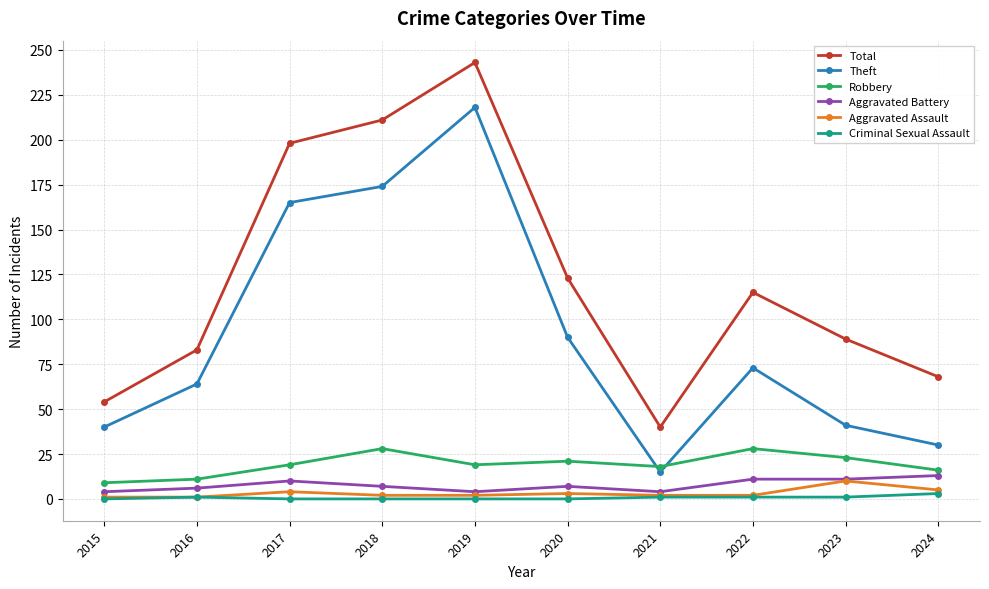

True or false: Robbery and Aggravated Battery intersect in this chart.

False